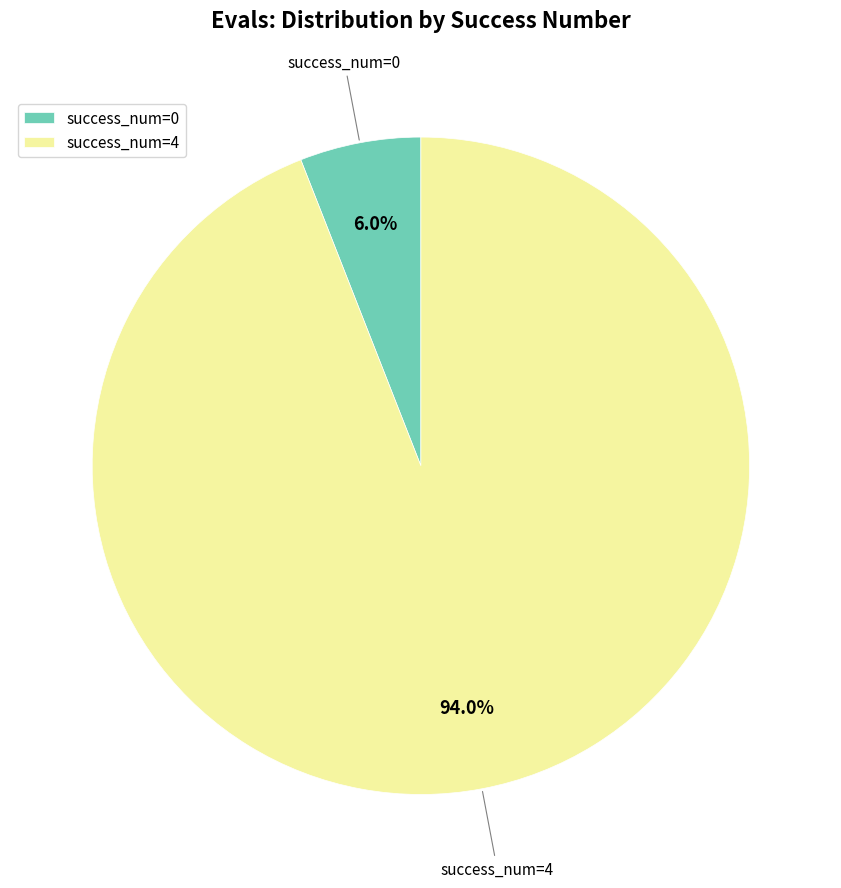

How many segments does this pie chart have?

2